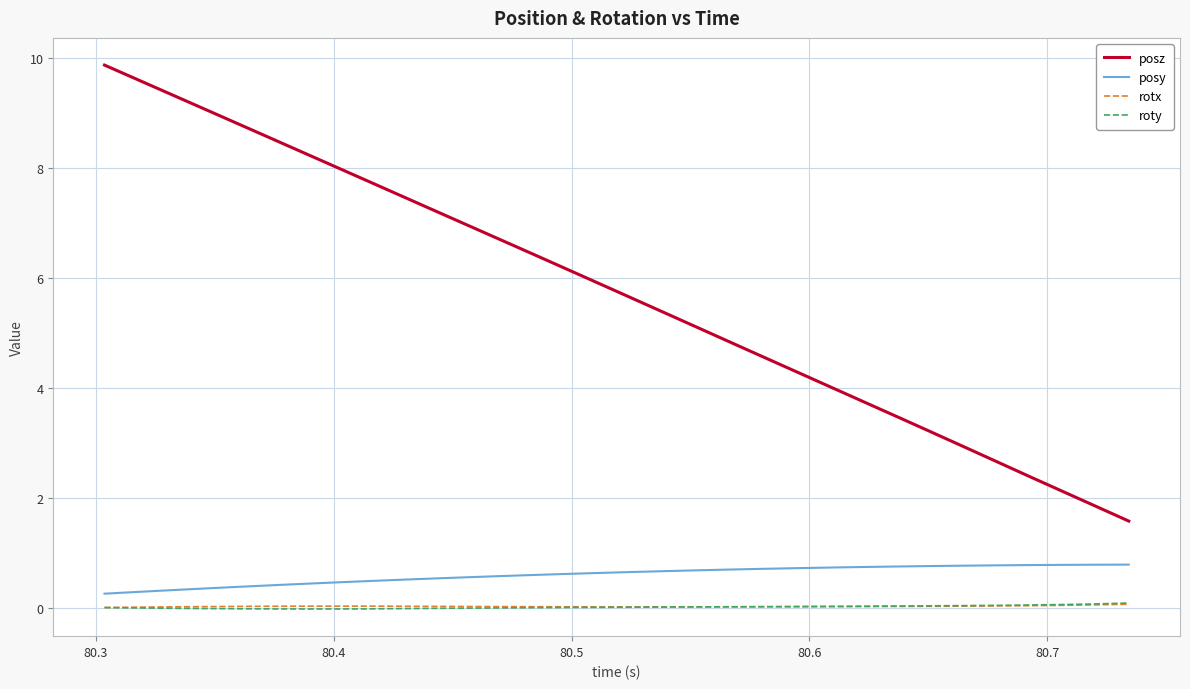

What is the highest value of the posz series?

9.9